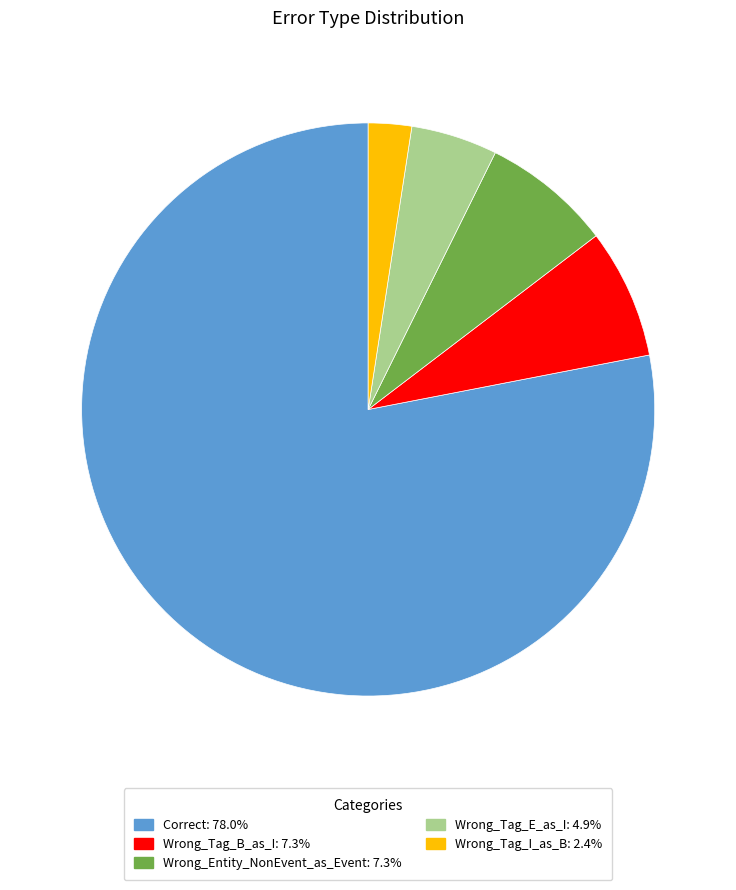

How many segments does this pie chart have?

5